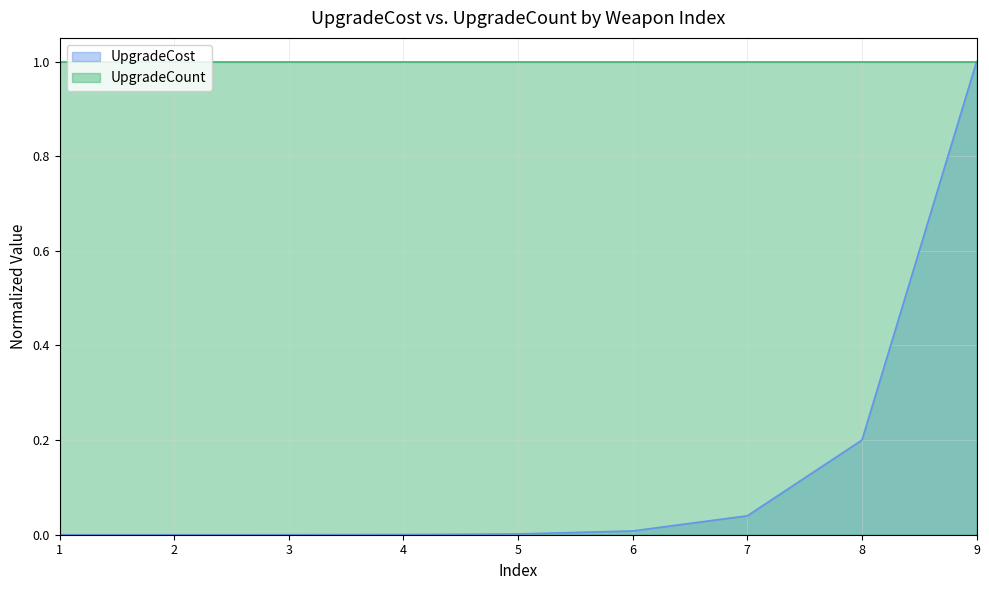

What is the sum of all values?

1.3